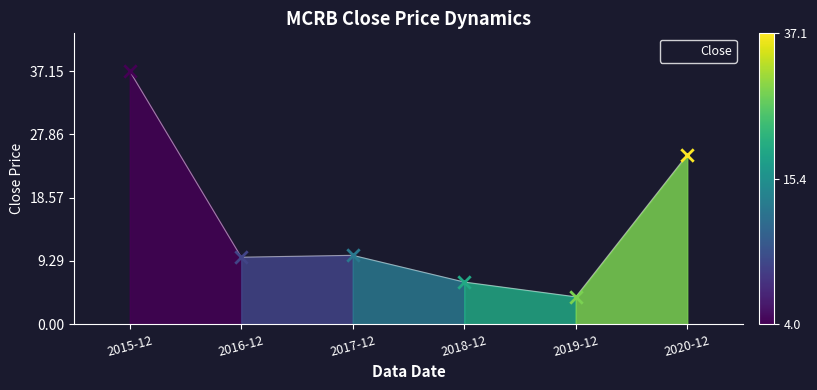

Approximately how many times larger is the value at 2018-12 compared to 2019-12?

1.5